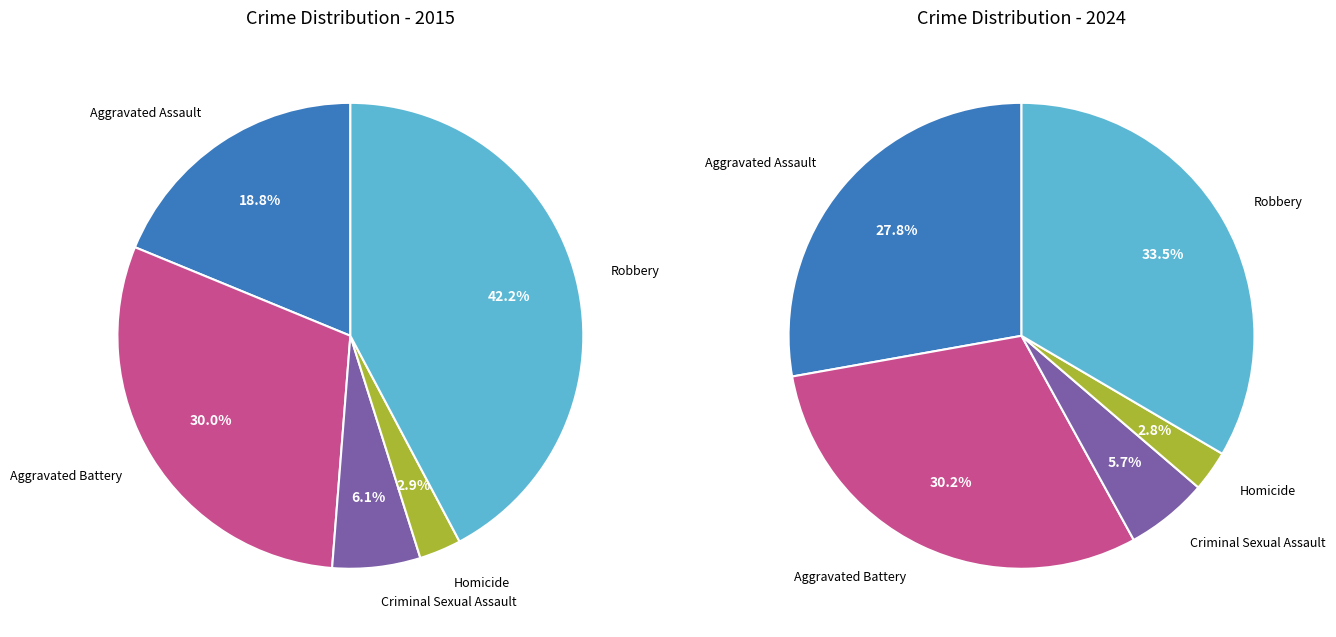

What is the smallest slice in the pie chart?

Homicide